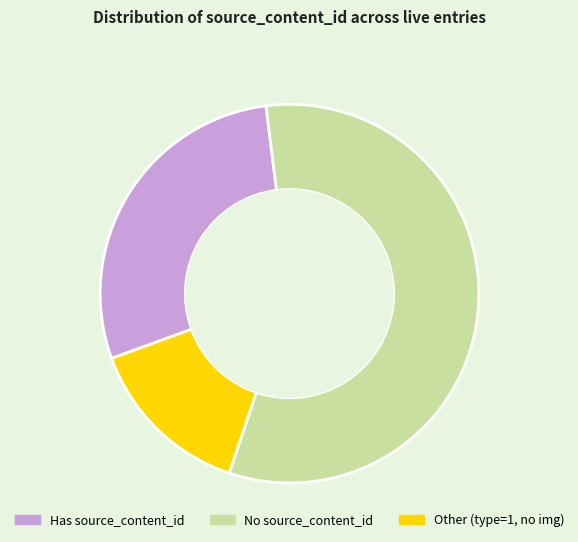

Is there any slice that represents more than half of the pie?

Yes